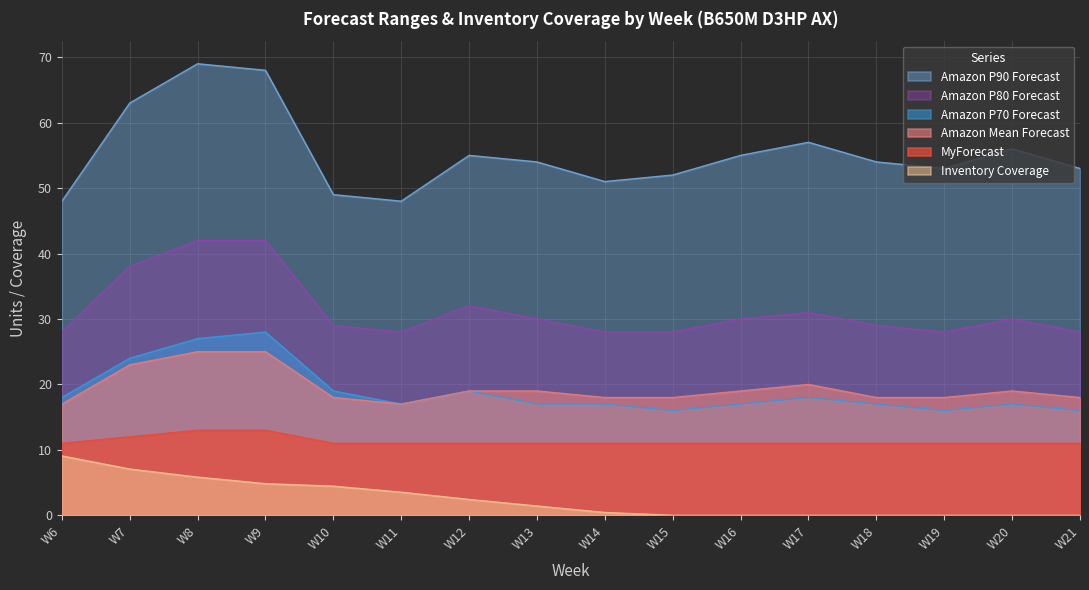

Count the number of categories in the chart.

16